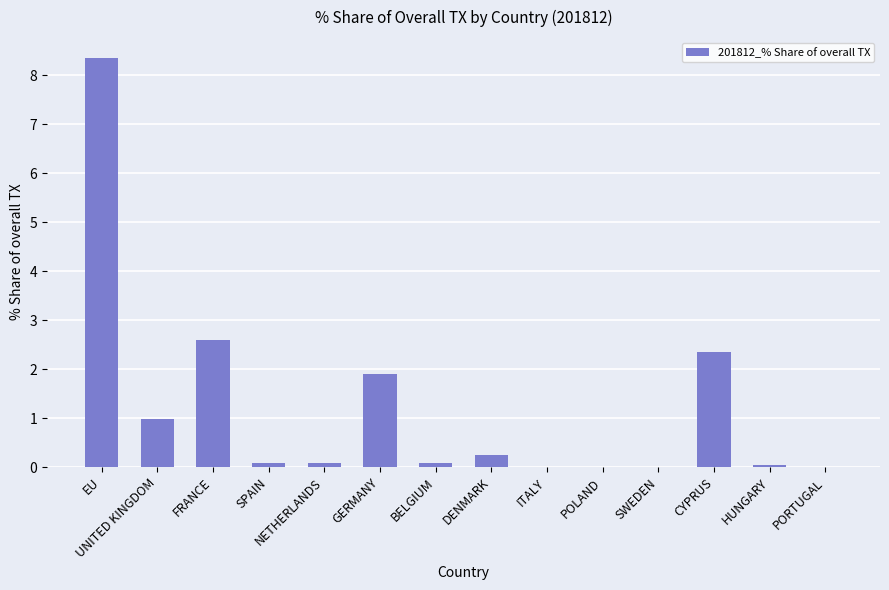

True or false: the data shows 8.4 at EU.

True